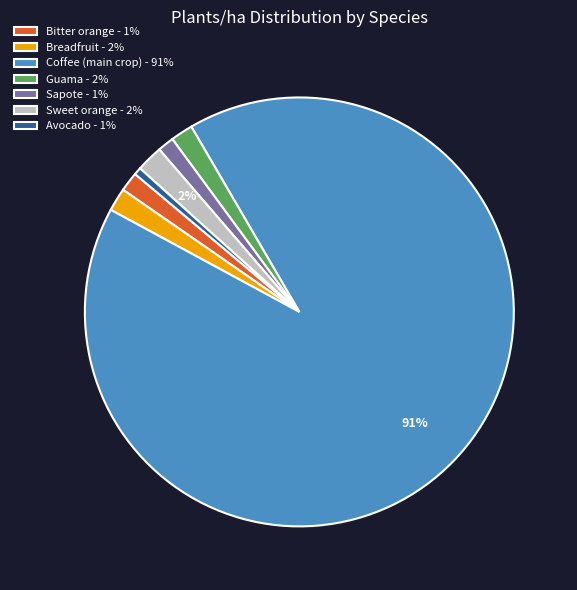

Which slice is the largest?

Coffee (main crop) - 91%